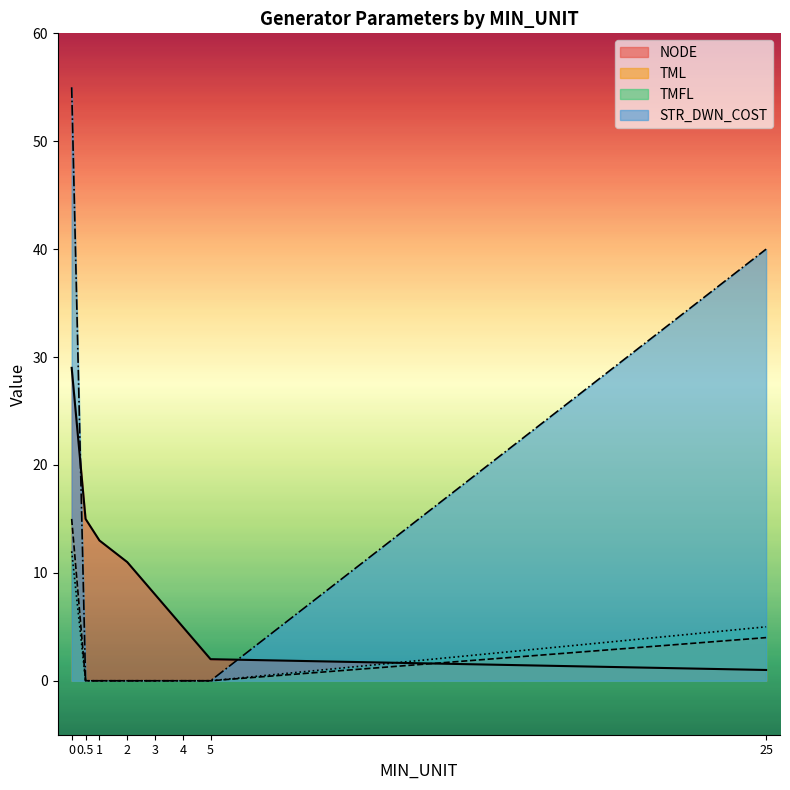

True or false: TML has a value of 0 at 5.

True